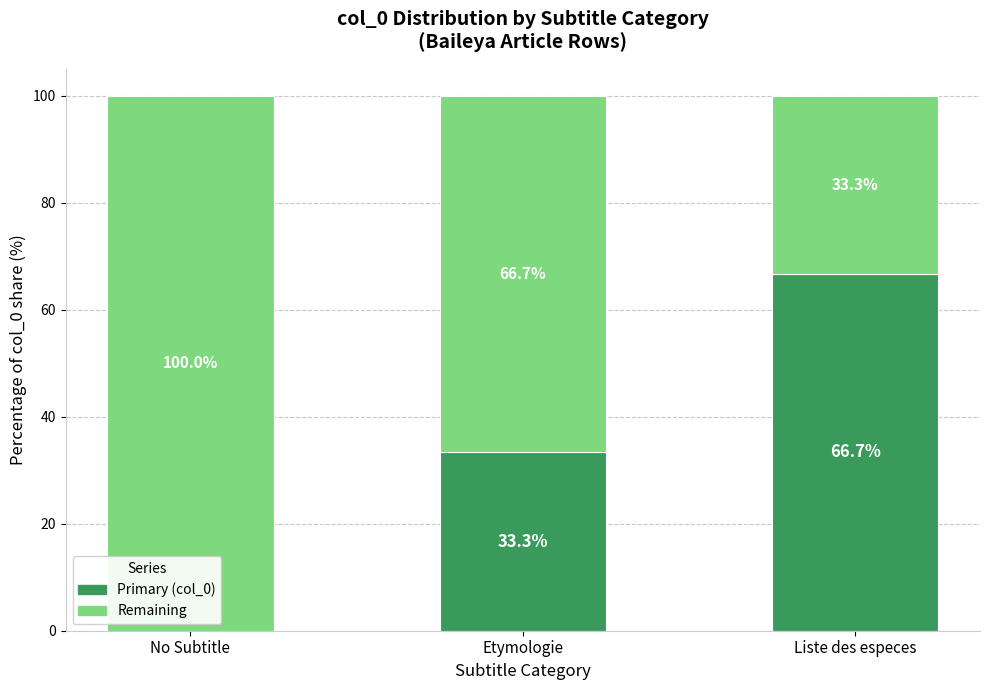

Are the bars horizontal?

No